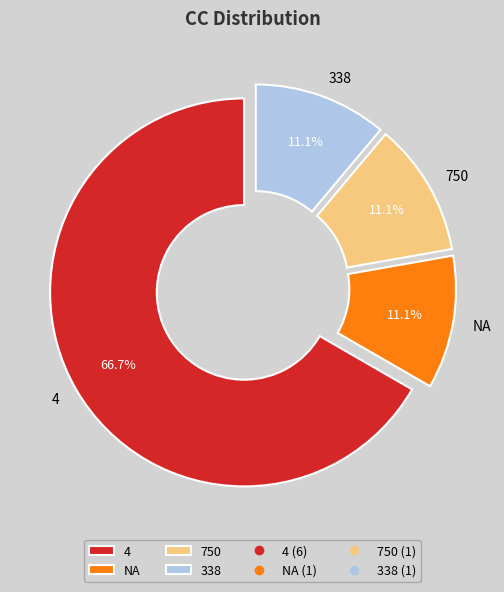

Is there any slice that represents more than half of the pie?

Yes